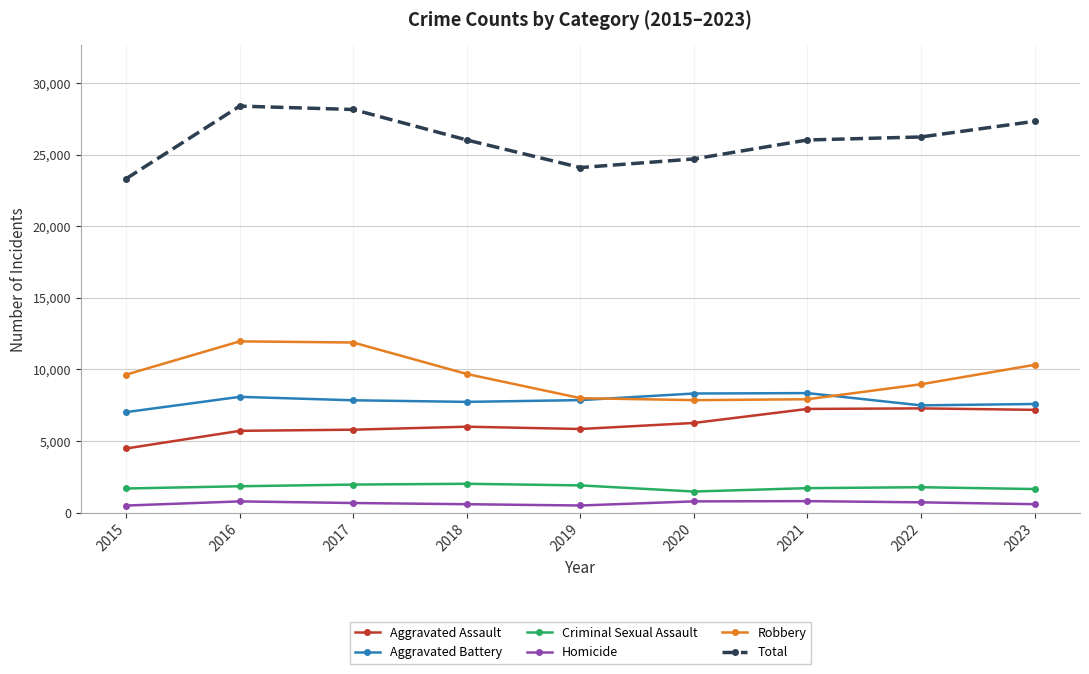

What is the average value of the Homicide series?

660